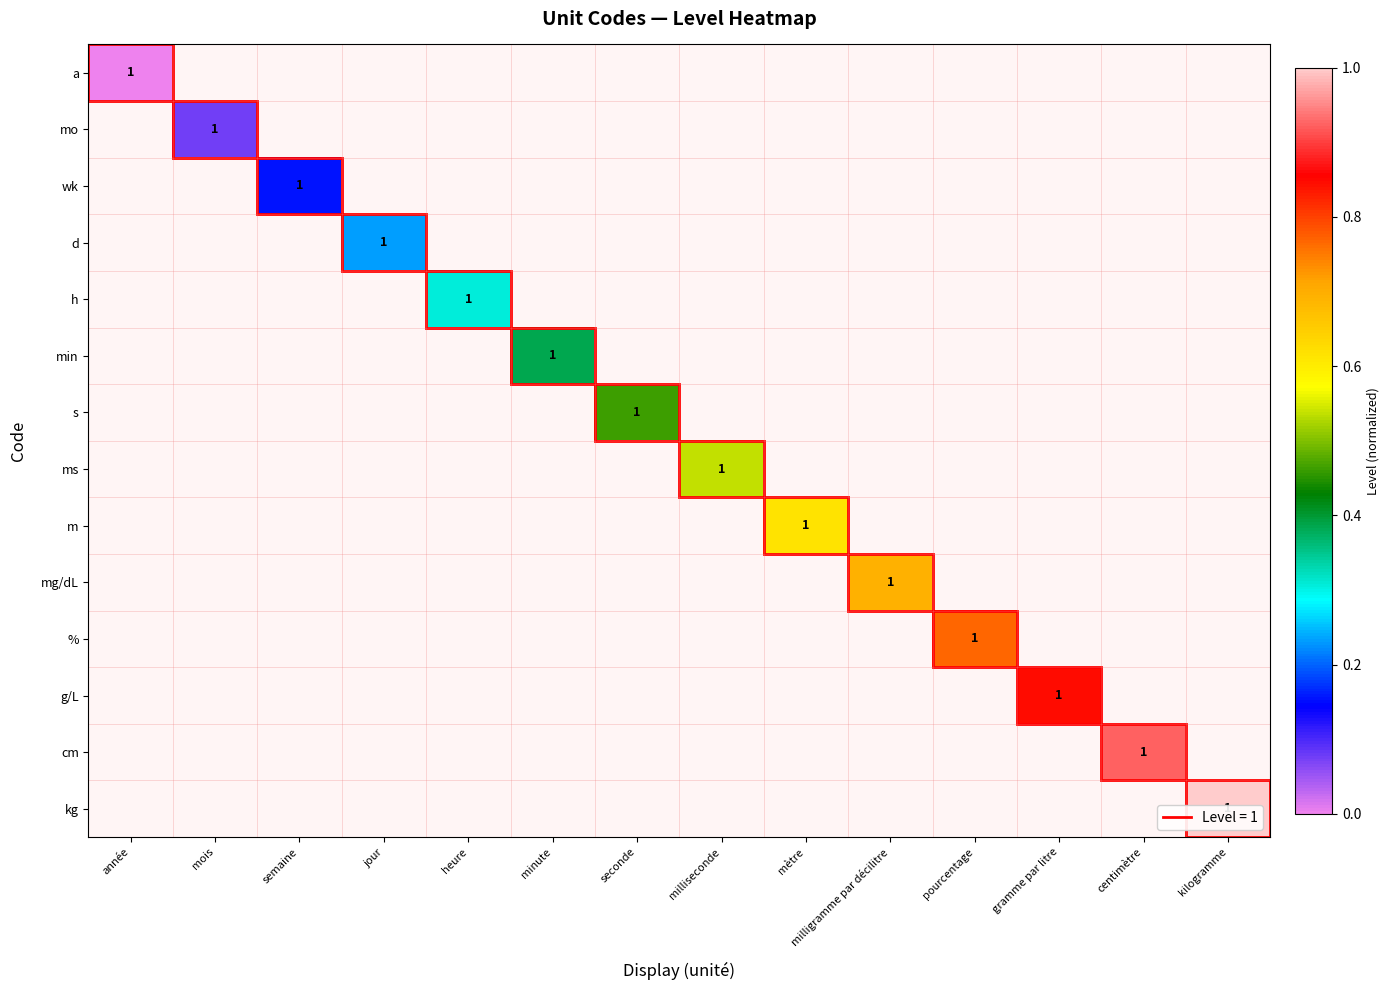

The mg/dL series shows 1 at milligramme par décilitre. True or false?

True